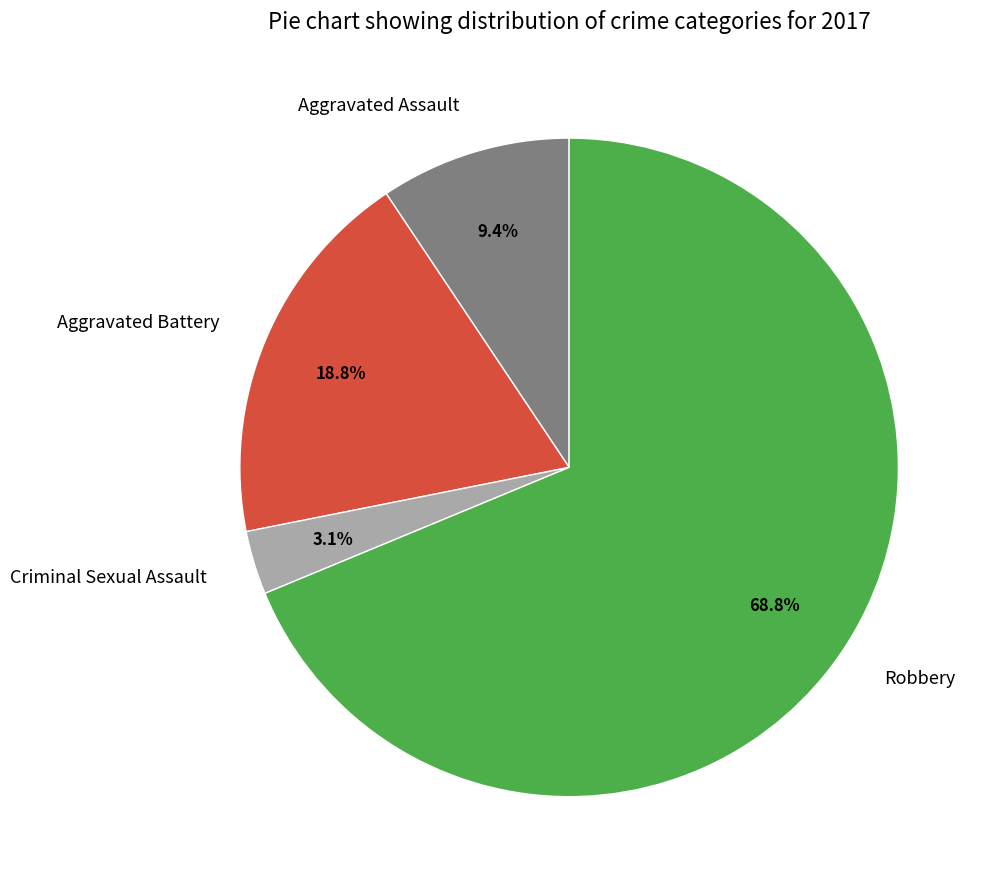

The Aggravated Assault slice represents 15% of the pie. True or false?

False